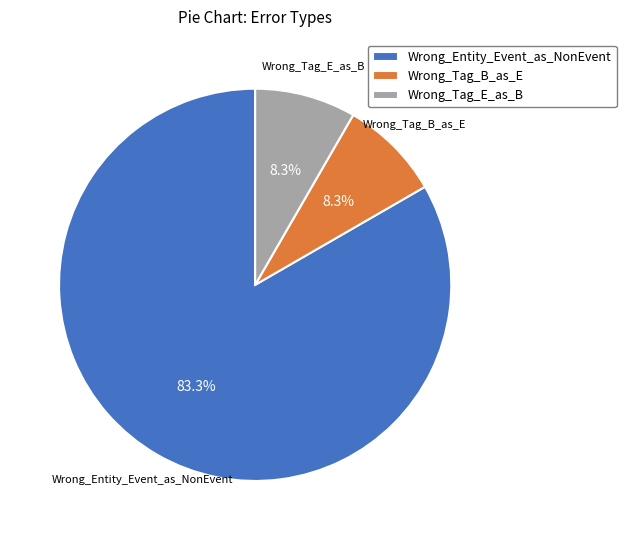

To the nearest percent, what is the average slice percentage?

33%